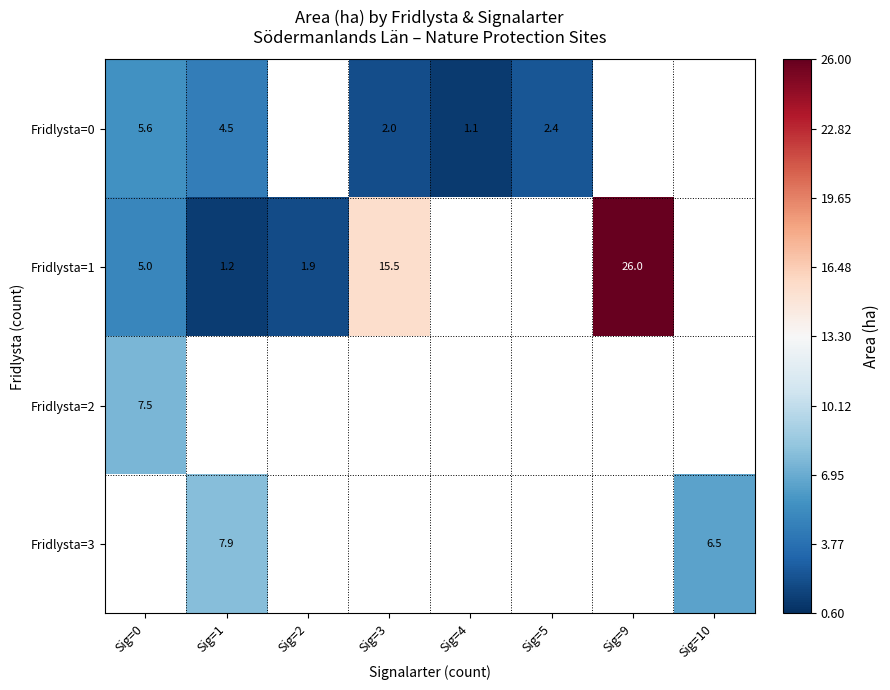

What is the minimum value shown in the chart?

1.1